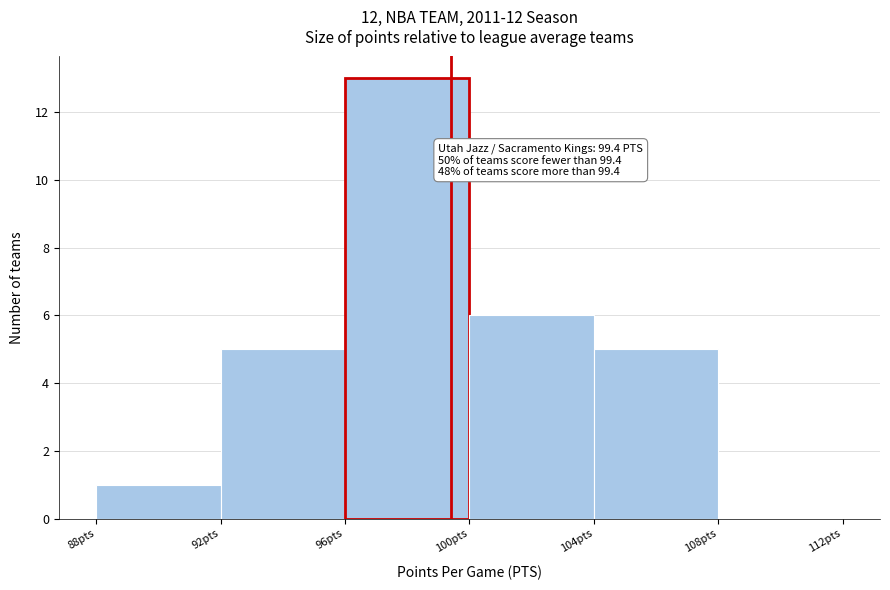

Which range on the x-axis has the tallest bar?

96 to 100